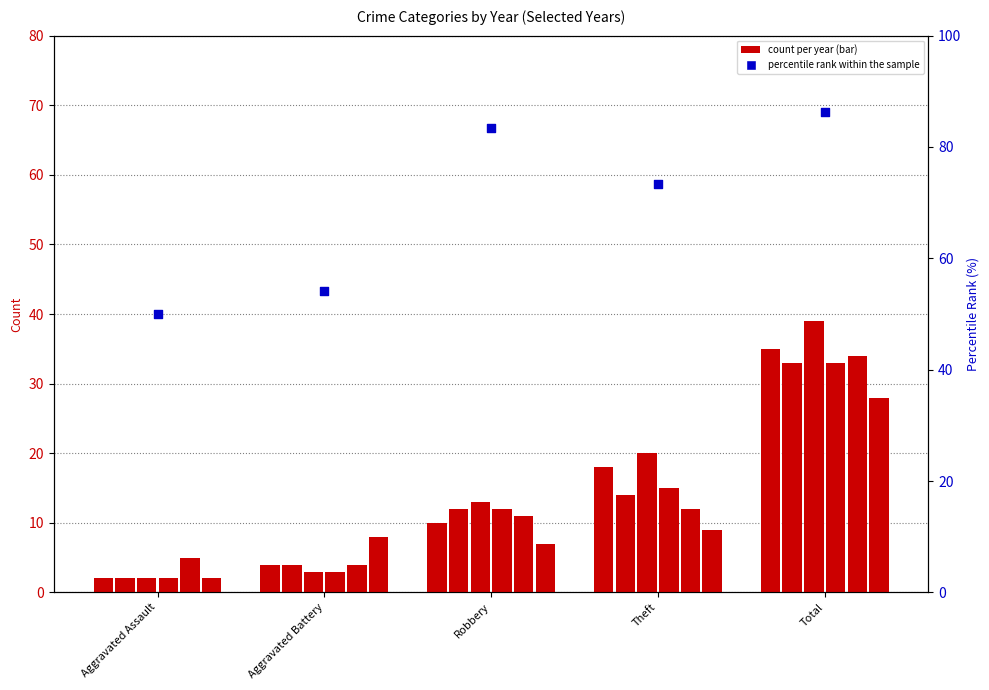

What is the change in value from Aggravated Assault to Aggravated Battery?

+4.2